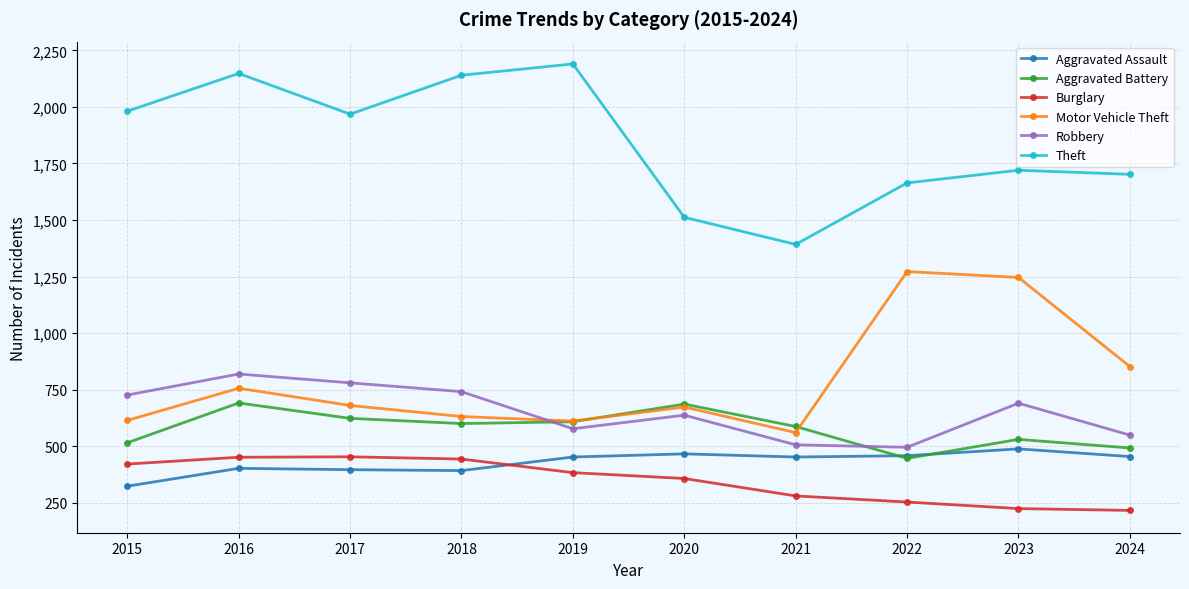

What are all the series names shown in the legend?

Aggravated Assault, Aggravated Battery, Burglary, Motor Vehicle Theft, Robbery, Theft